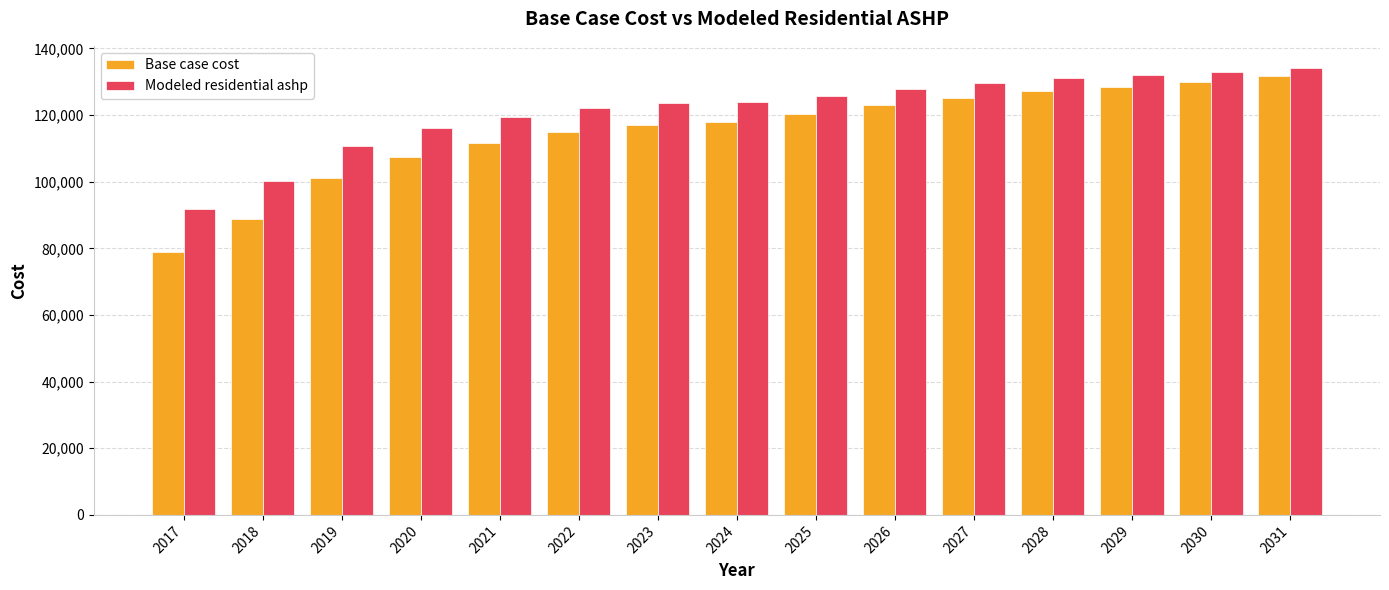

What is the difference between the highest and lowest values at 2021?

7850.6